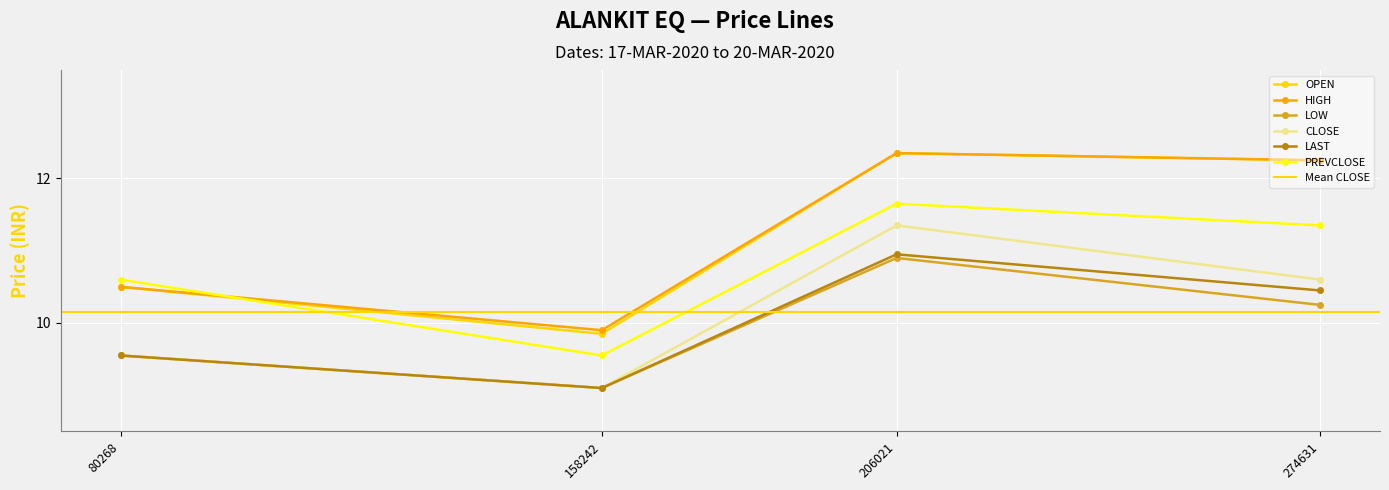

What is the value of the LOW point at the 1st from the left?

9.6